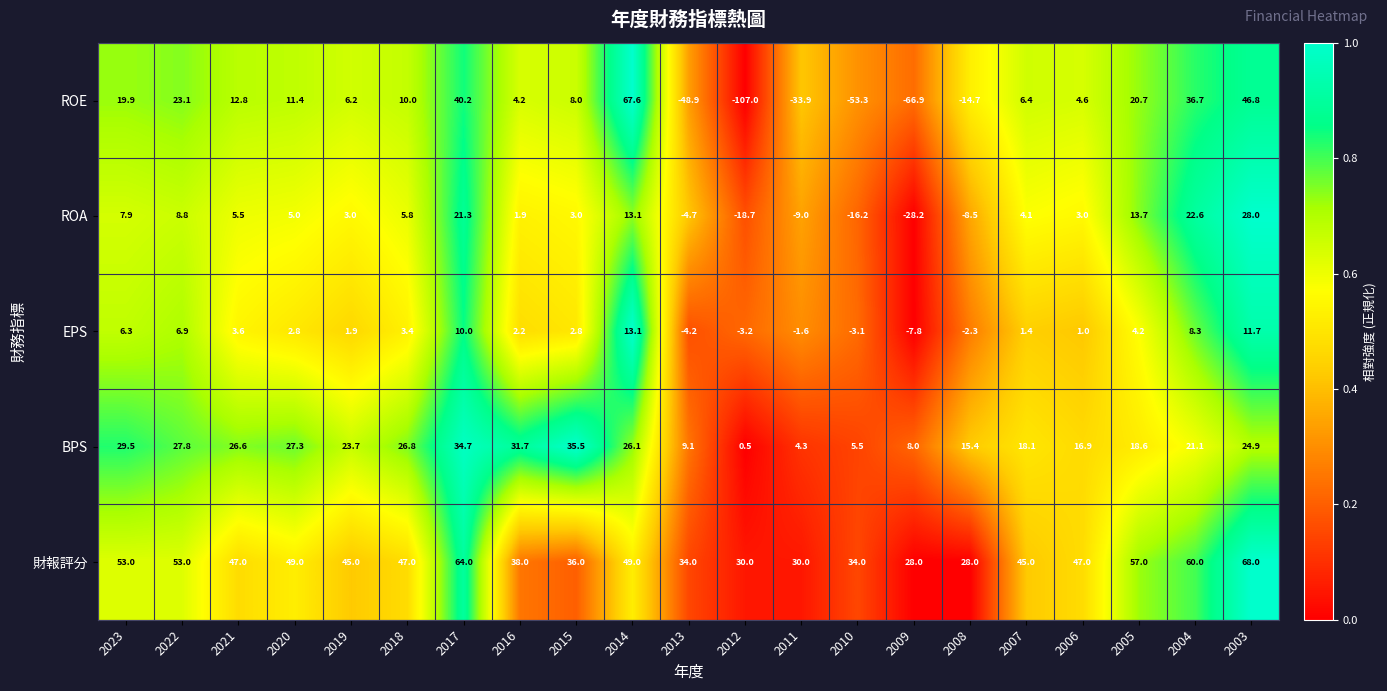

Which series has the widest spread of values?

ROE